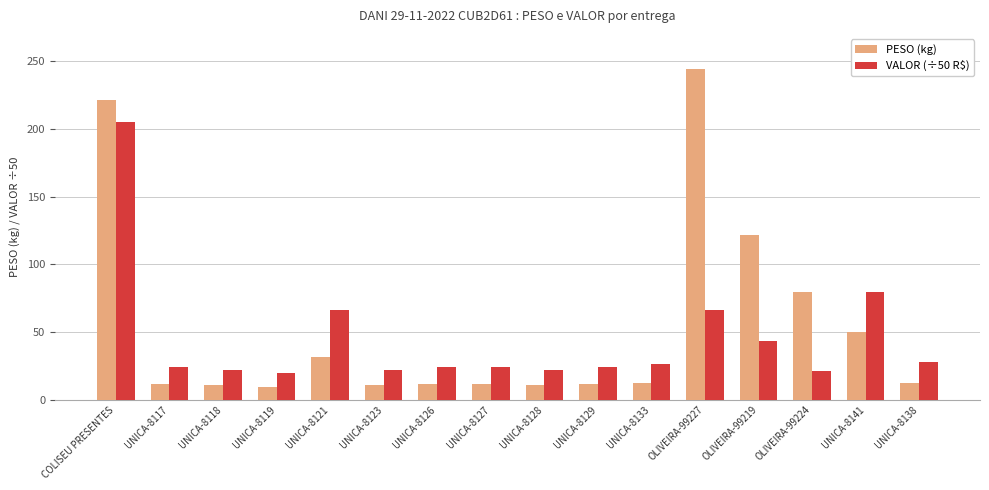

At which label is PESO (kg) closest to 126?

OLIVEIRA-99219